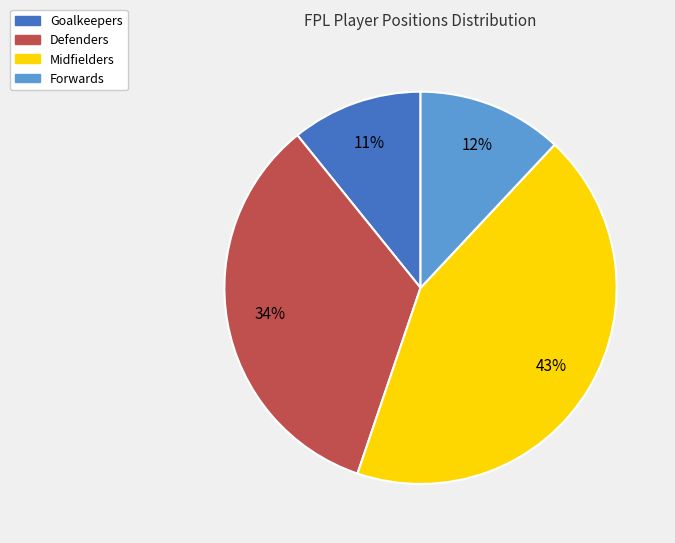

Is there a majority slice in this chart?

No